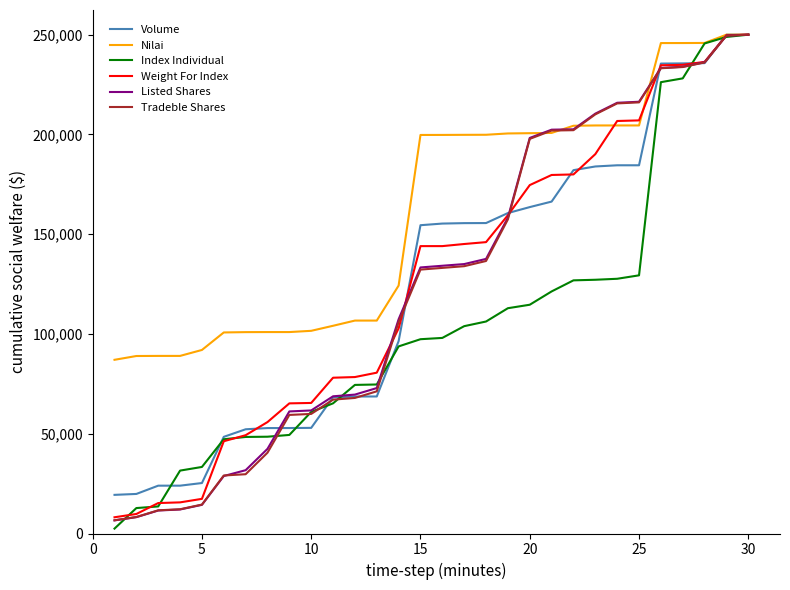

What is the lowest value of the Tradeble Shares series?

6631.2